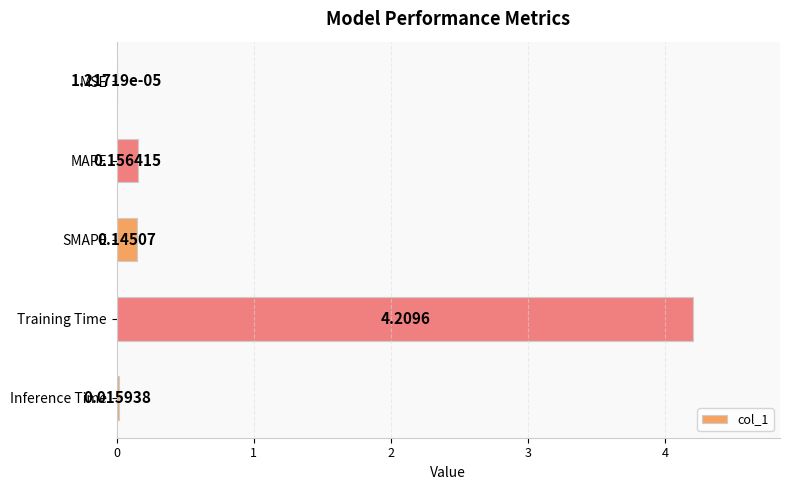

What is the sum of the values at Inference Time and Training Time?

4.2